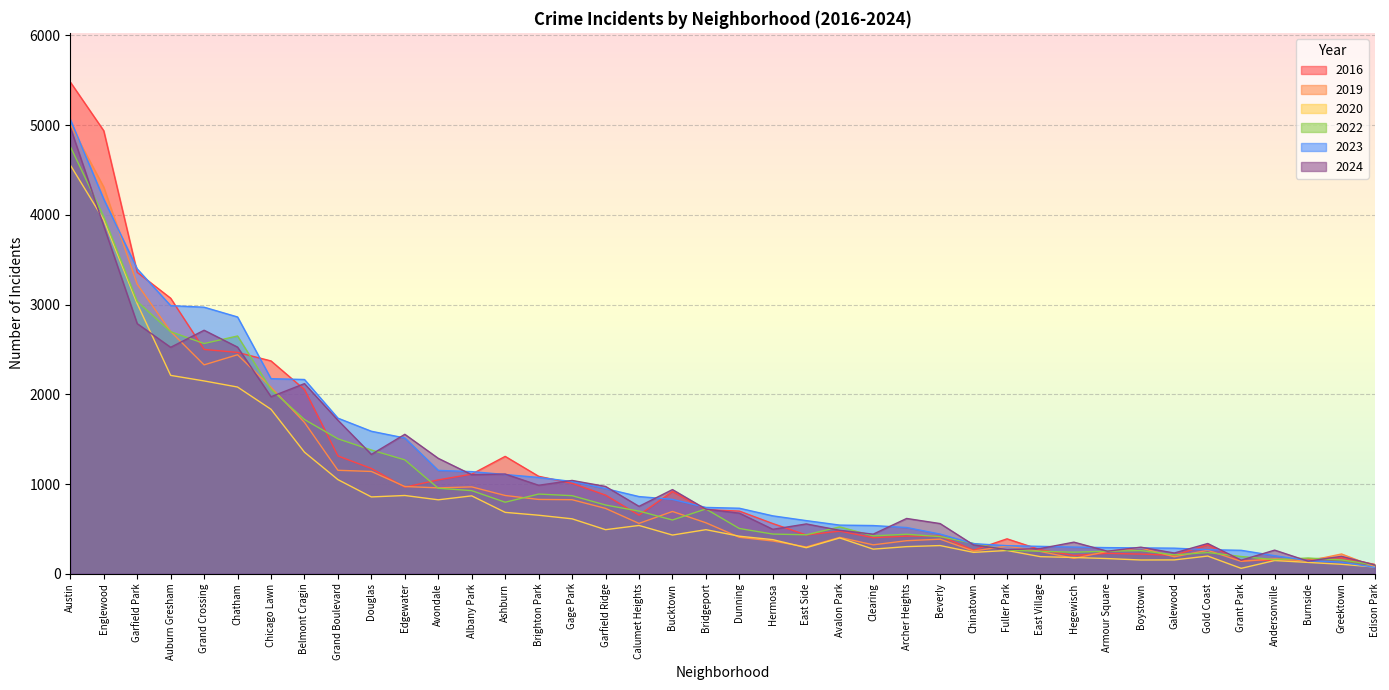

True or false: 2020 and 2022 cross at least once.

False